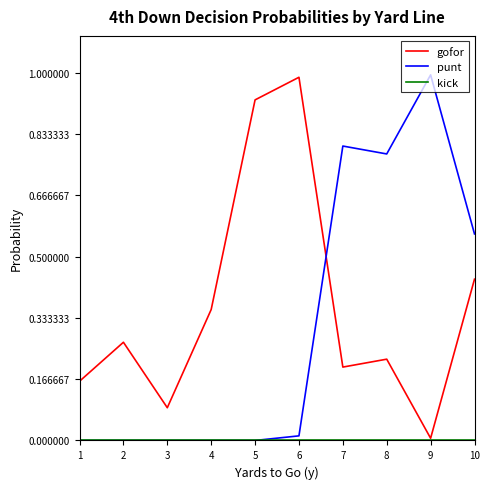

How many intersections are there between gofor and punt?

1